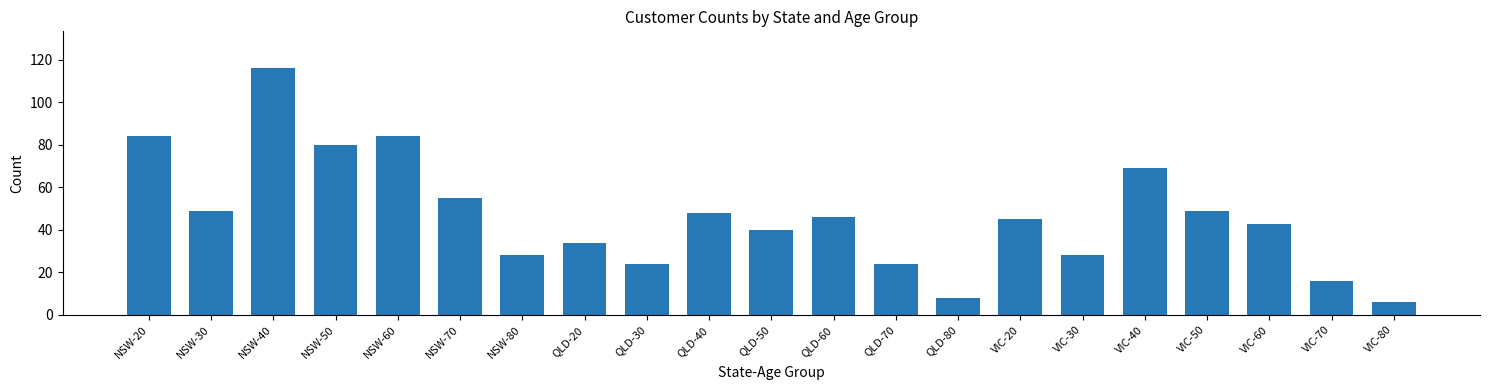

Reading right to left, what are all the values shown in this chart?

6	16	43	49	69	28	45	8	24	46	40	48	24	34	28	55	84	80	116	49	84